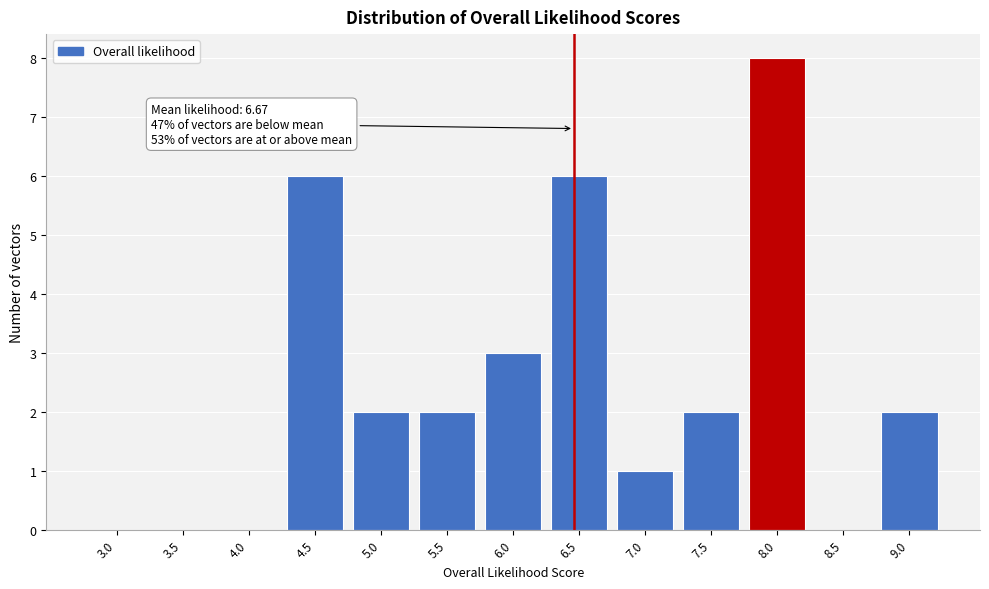

Reading right to left, extract all data points from this chart.

9.0=2	8.5=0	8.0=8	7.5=2	7.0=1	6.5=6	6.0=3	5.5=2	5.0=2	4.5=6	4.0=0	3.5=0	3.0=0